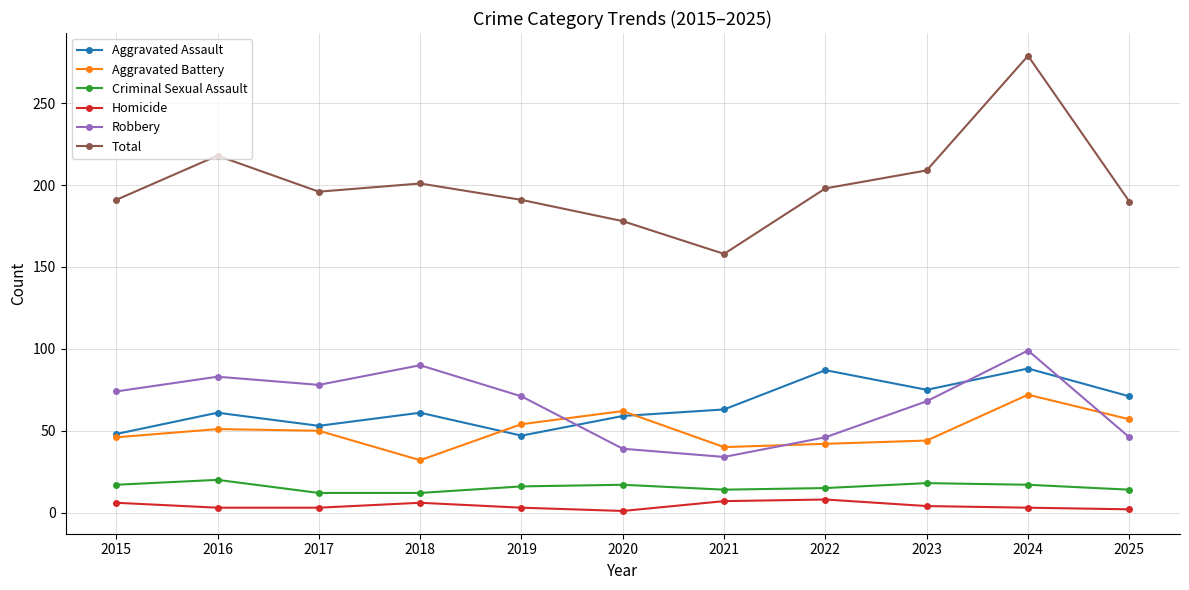

Which series has the largest total across all categories?

Total